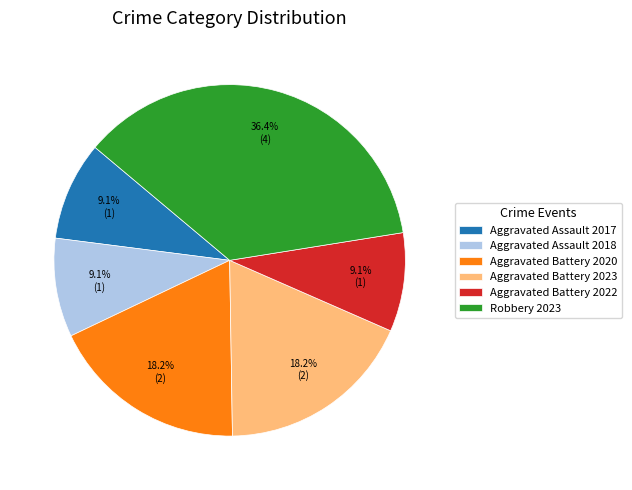

To the nearest percent, what is the difference between the Robbery 2023 and Aggravated Battery 2022 slice percentages?

27%